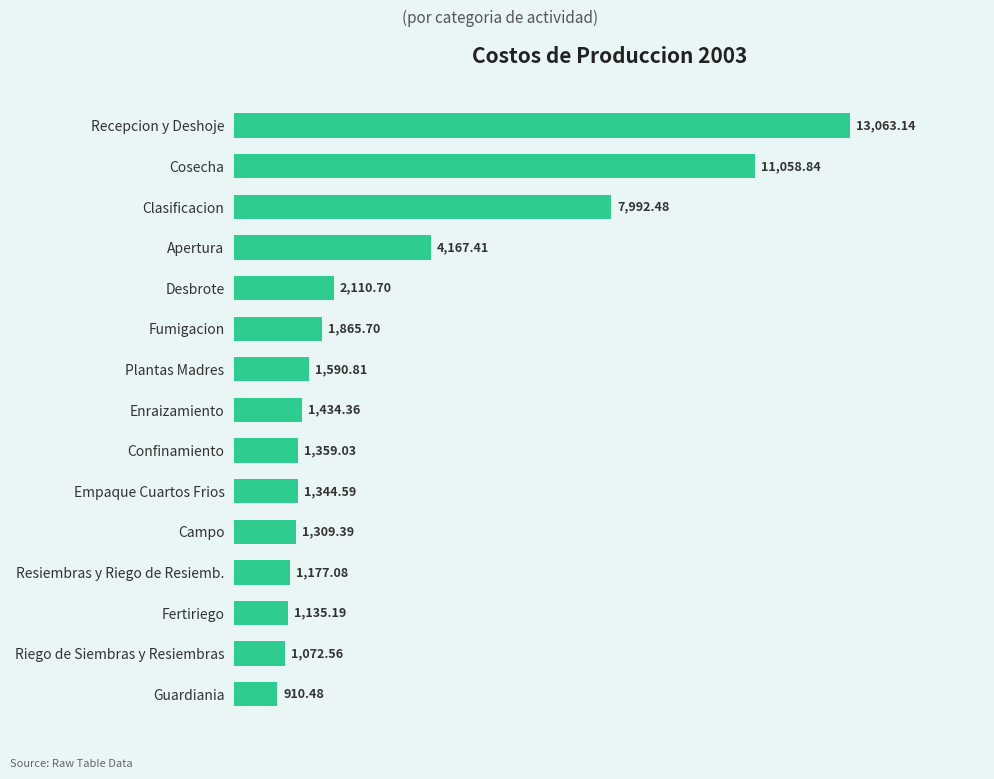

What is the label of the 15th bar from the bottom?

Recepcion y Deshoje